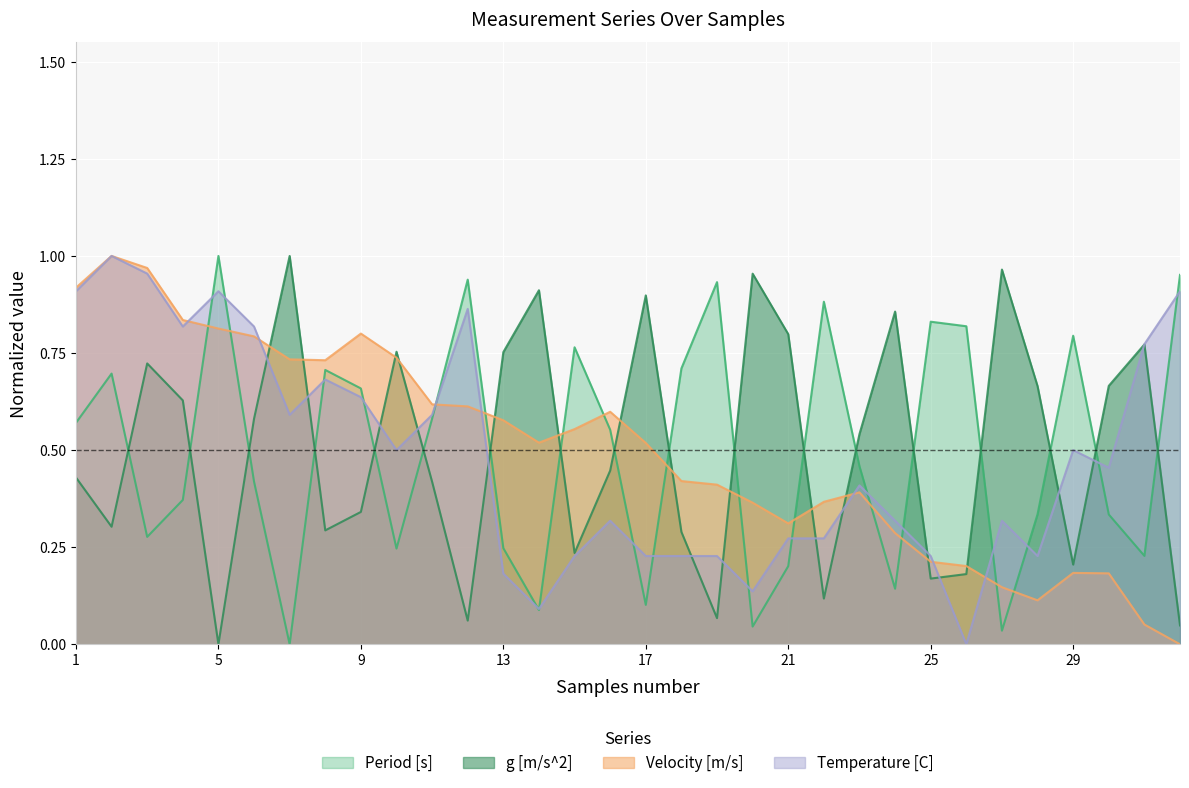

List the series in order of their peak value, highest first.

Period [s], g [m/s^2], Velocity [m/s], Temperature [C]